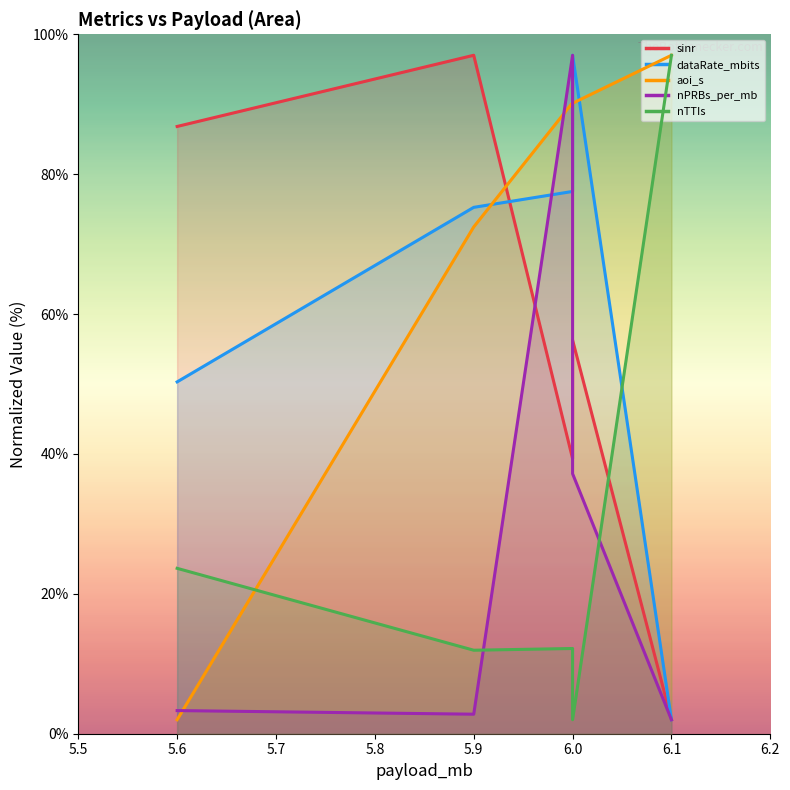

The nPRBs_per_mb series shows 37.2 at 6.0. True or false?

True